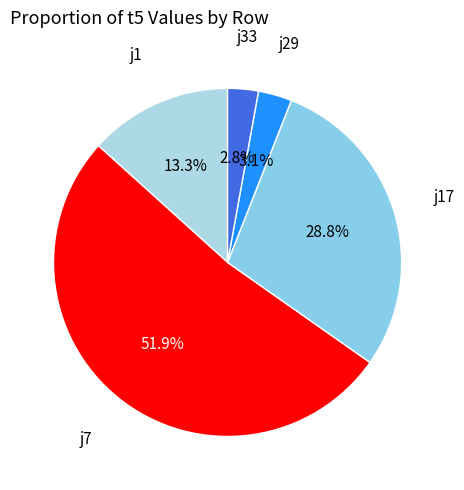

What is the largest slice in the pie chart?

j7